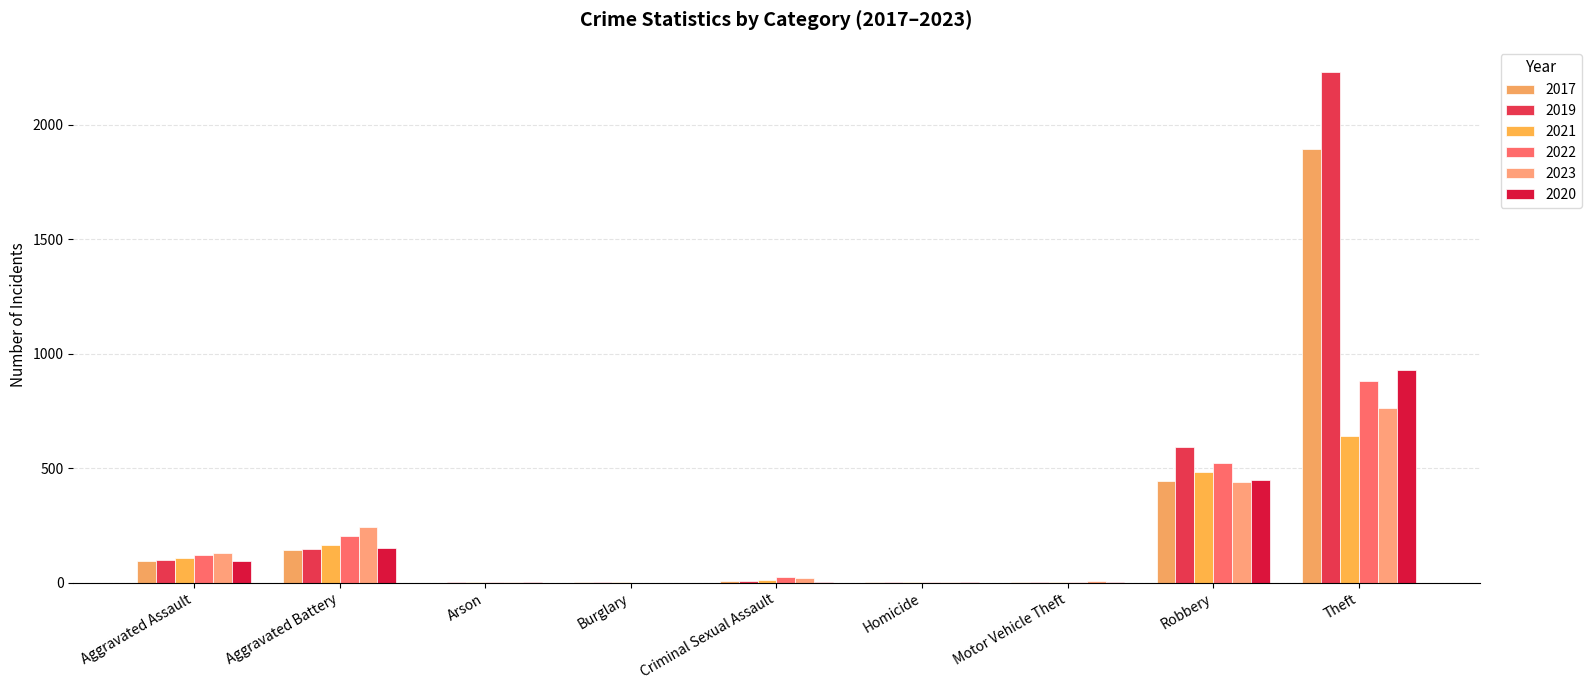

At Robbery, list the series in order from largest to smallest.

2019, 2022, 2021, 2020, 2017, 2023